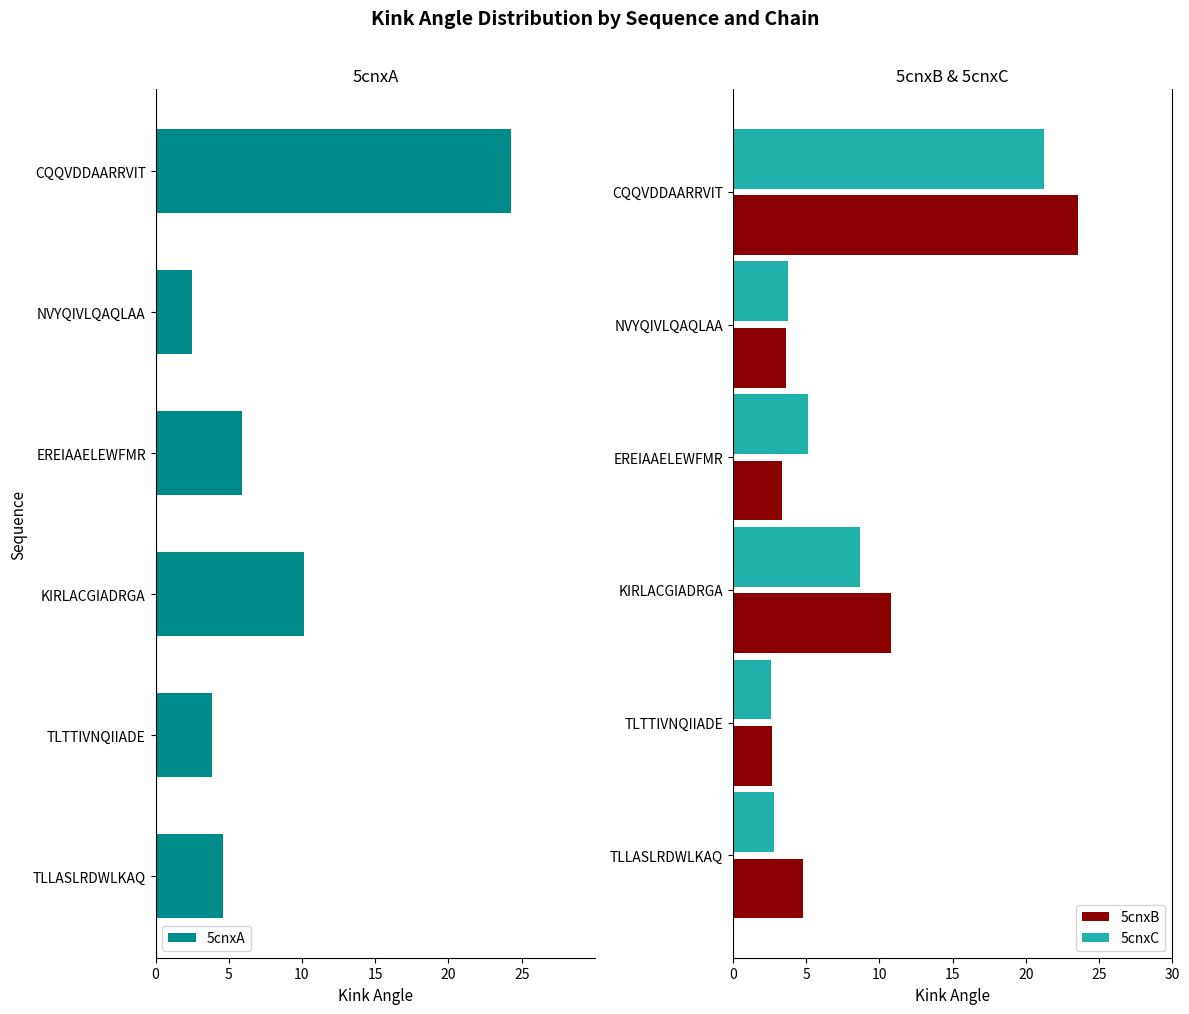

What is the minimum value shown in the chart?

-24.3